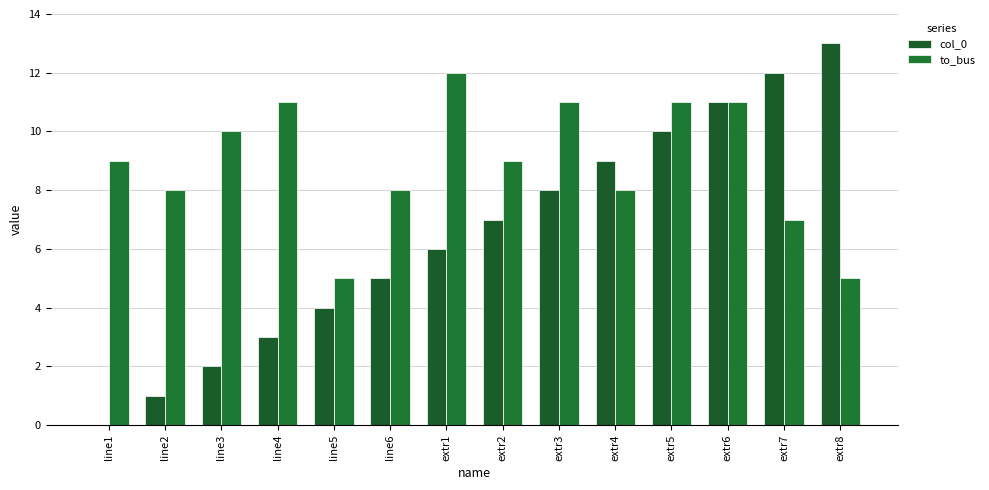

How many distinct data groups are displayed?

2